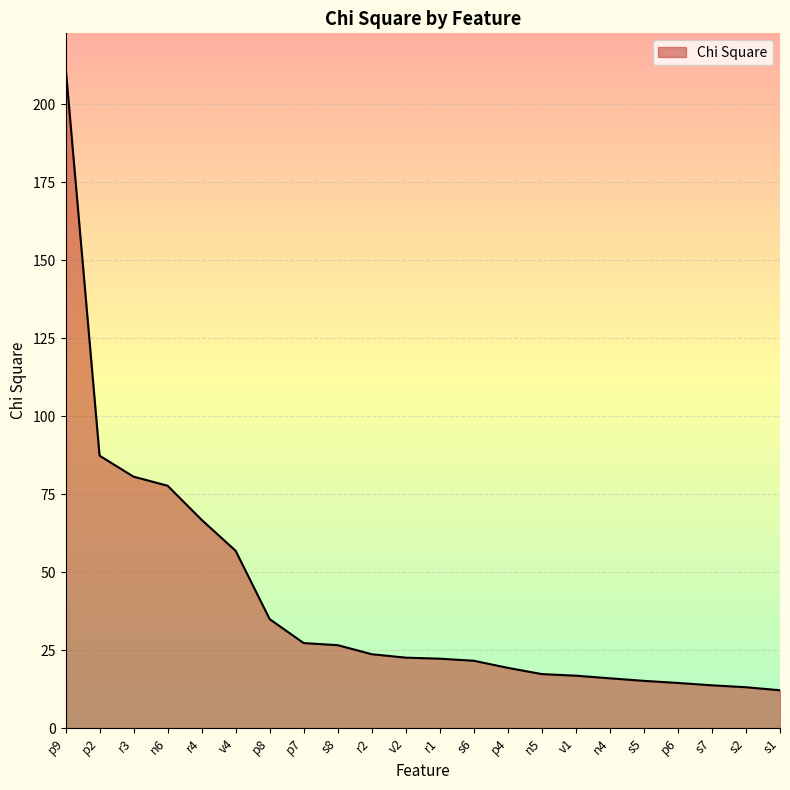

Between s7 and p8, which is larger?

p8